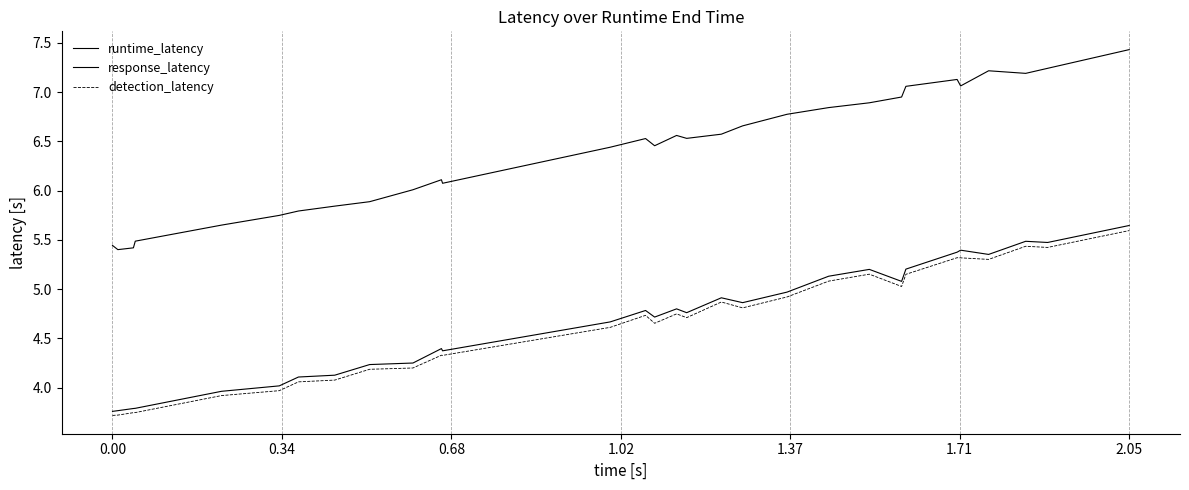

How many lines are shown in the chart?

3